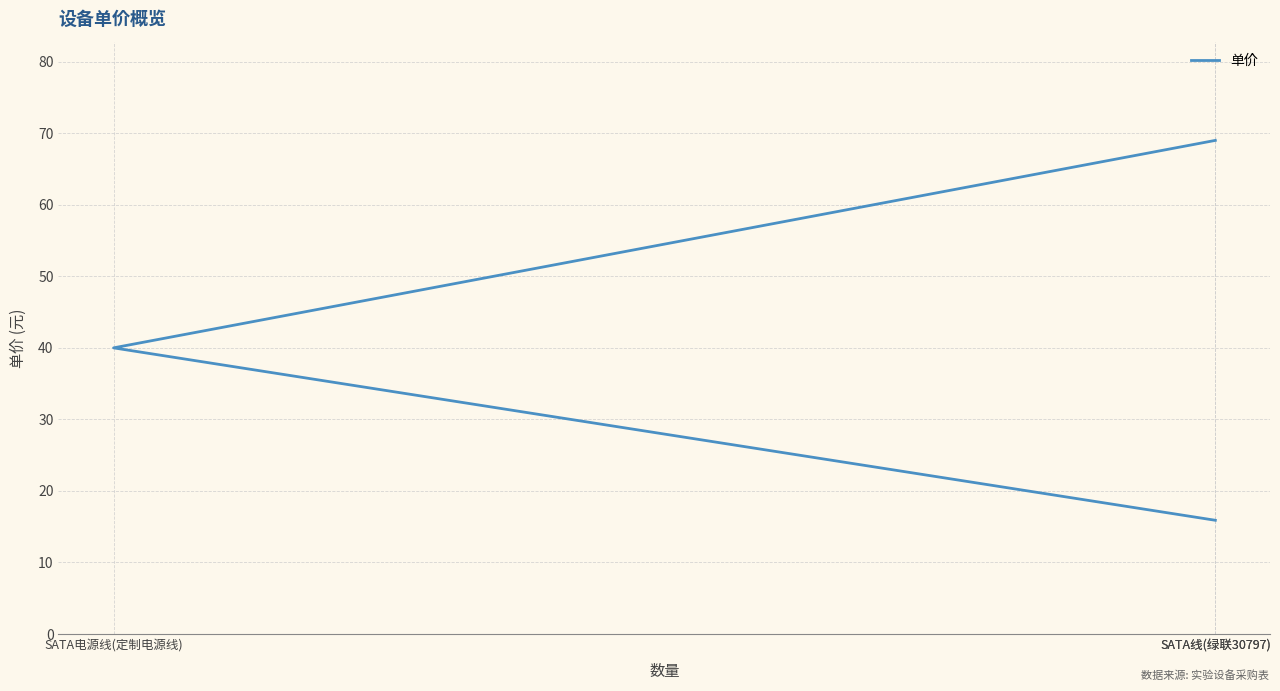

What is the value of the 2nd point from the left?

40.0